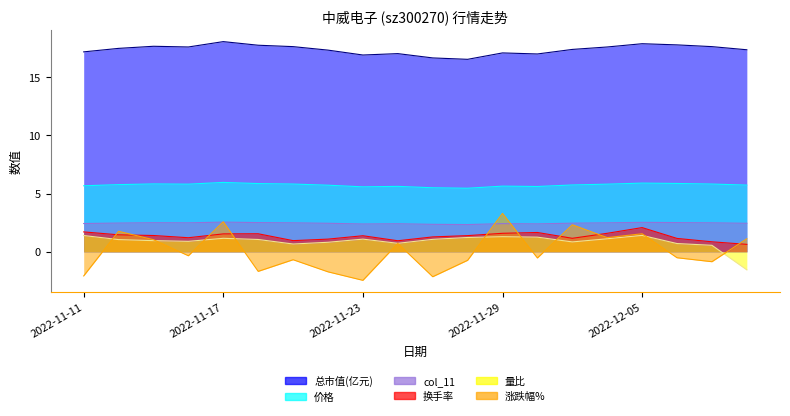

How many data points does each series have?

20